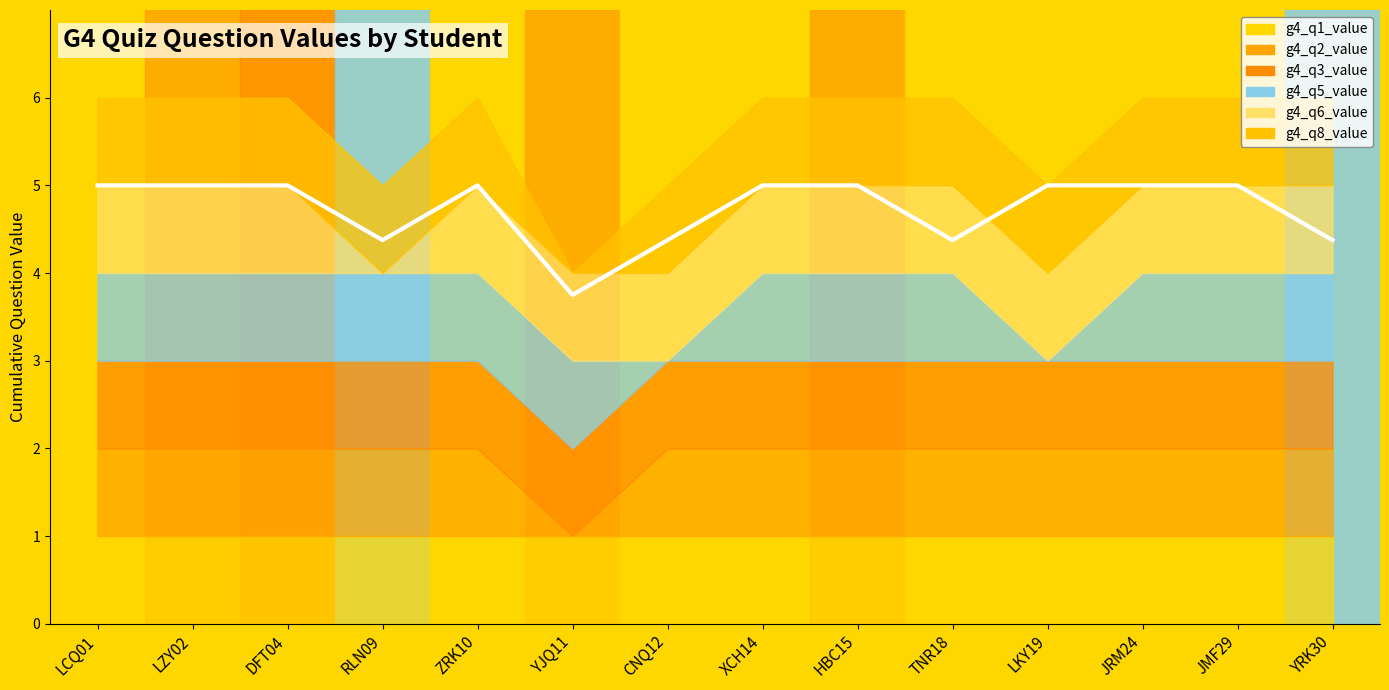

At which category is the sum across all series the highest?

LCQ01